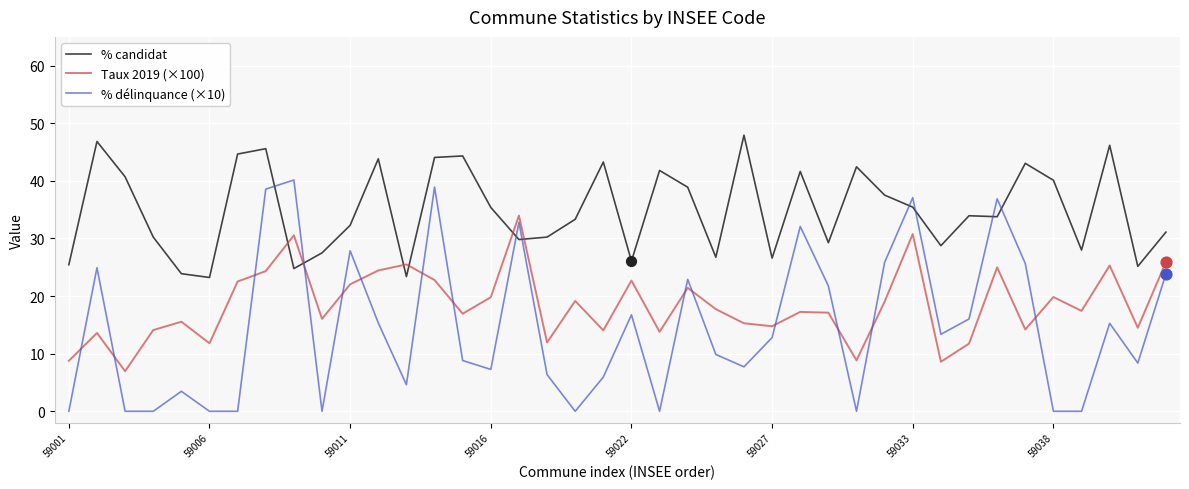

Which series has the largest total across all categories?

% candidat